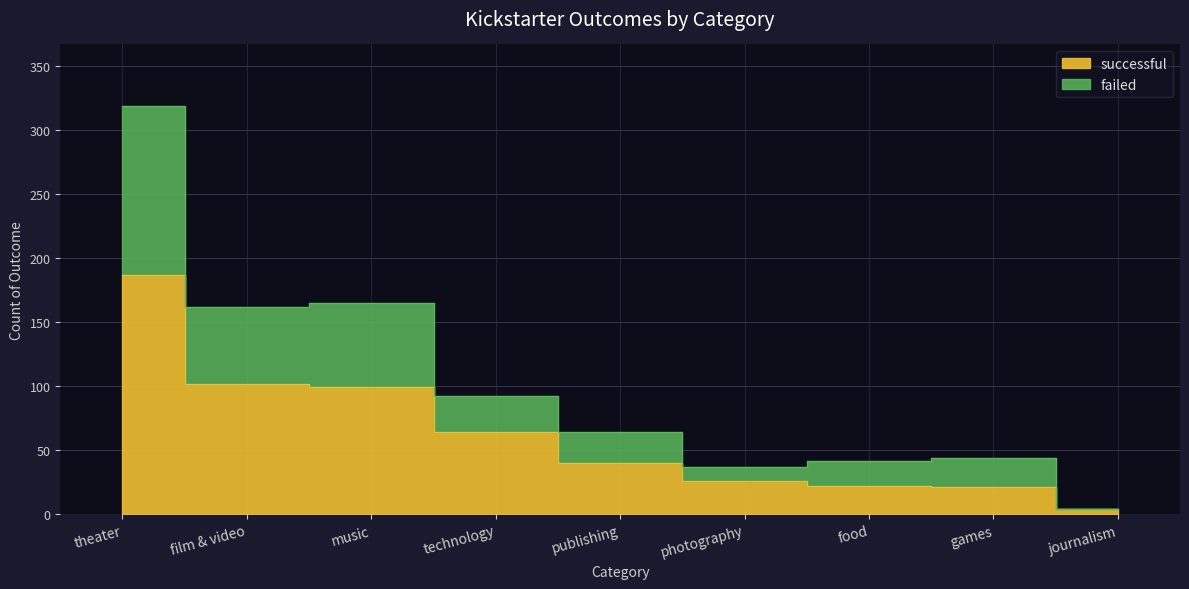

What is the approximate value of successful at games, to the nearest 5?

20